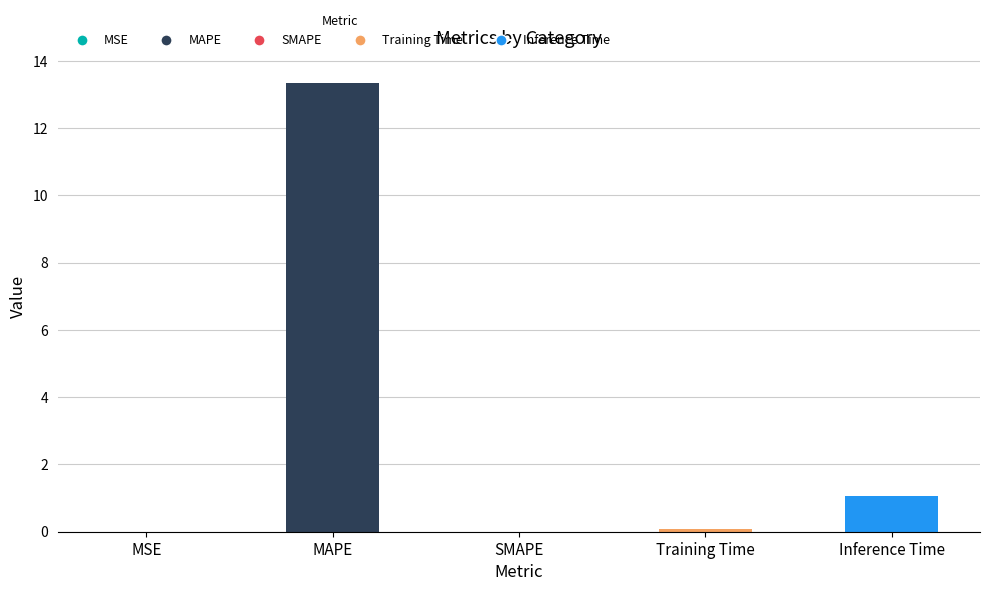

Which has a higher value, MAPE or SMAPE?

MAPE